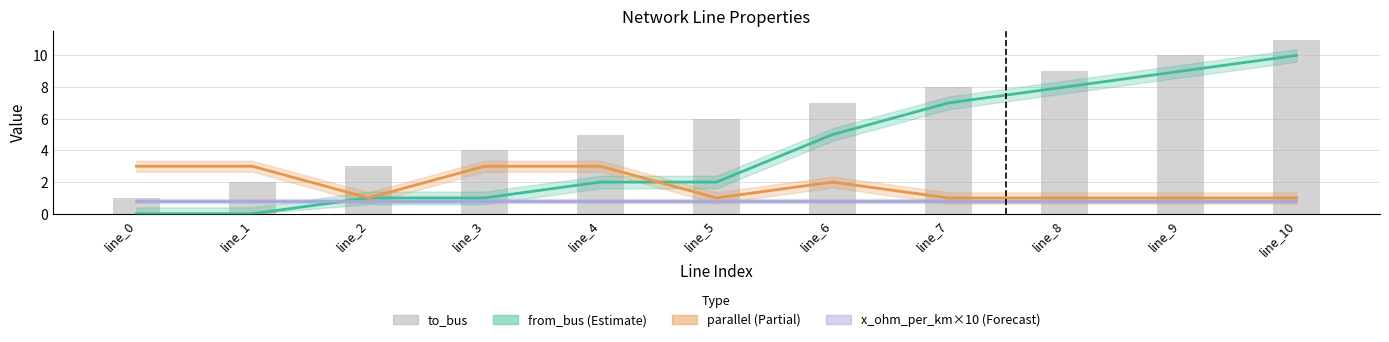

Count the values in the range 3 to 9.

7